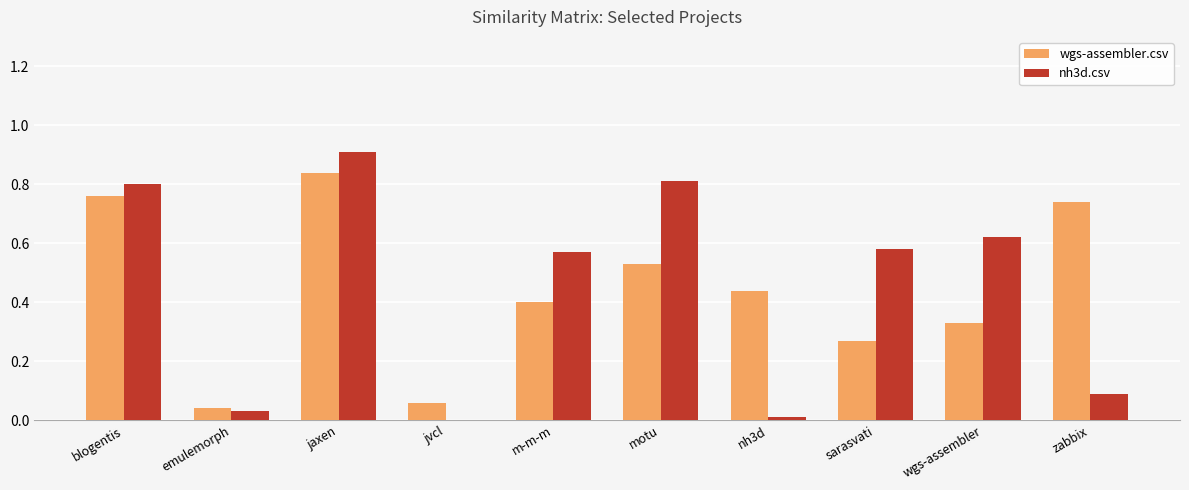

At which label is wgs-assembler.csv closest to 0?

emulemorph